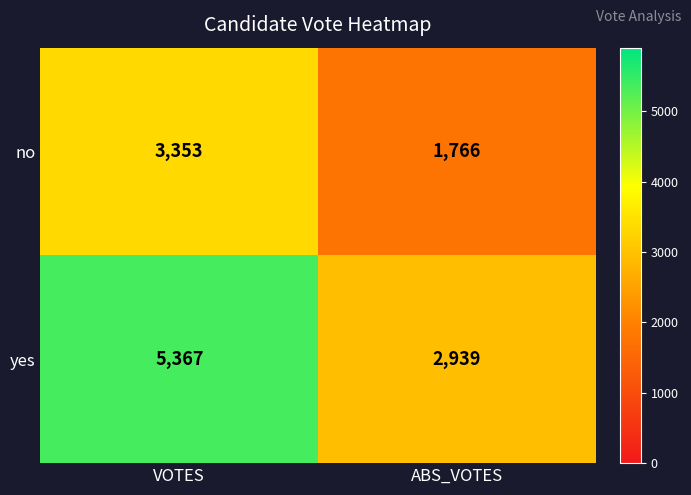

Which category has the highest value across all series?

VOTES